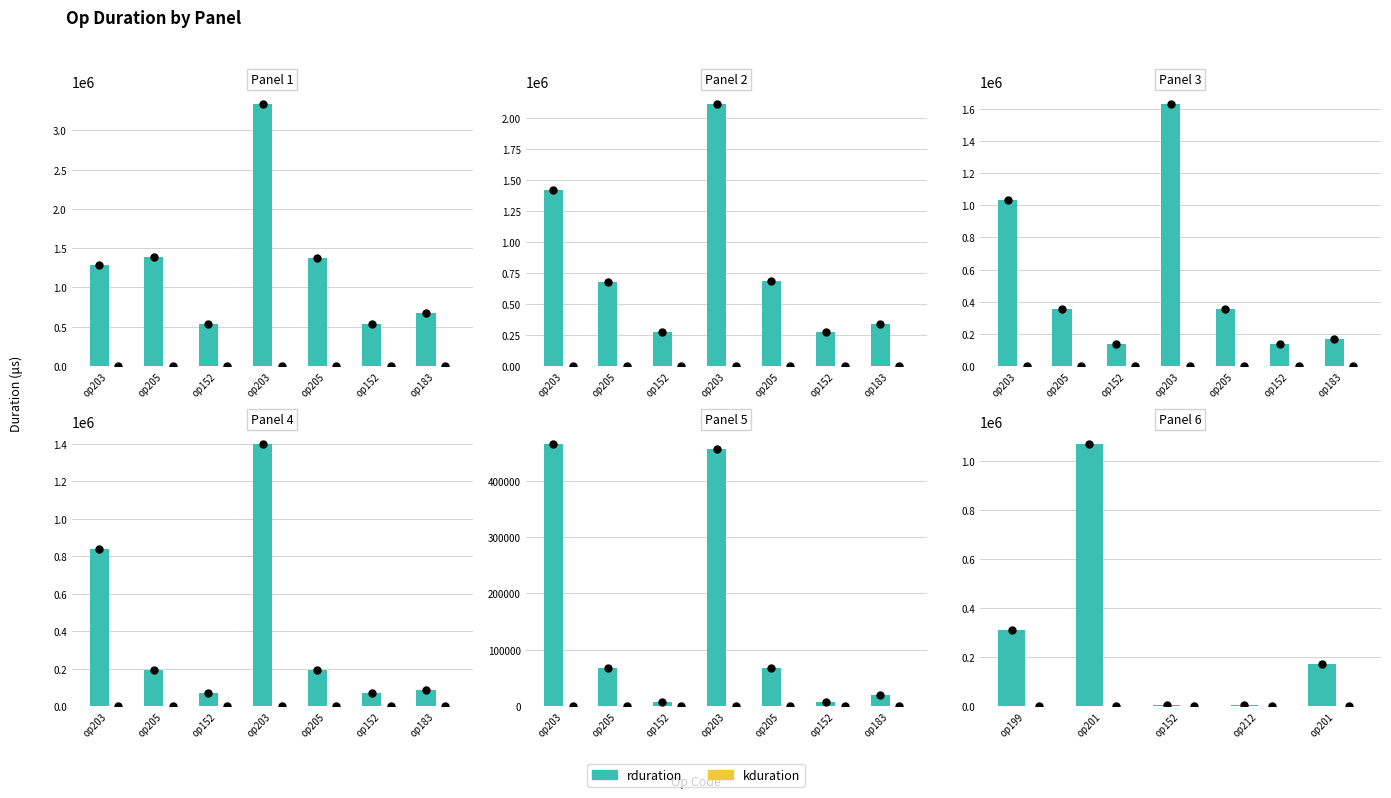

Count the number of categories in the chart.

5